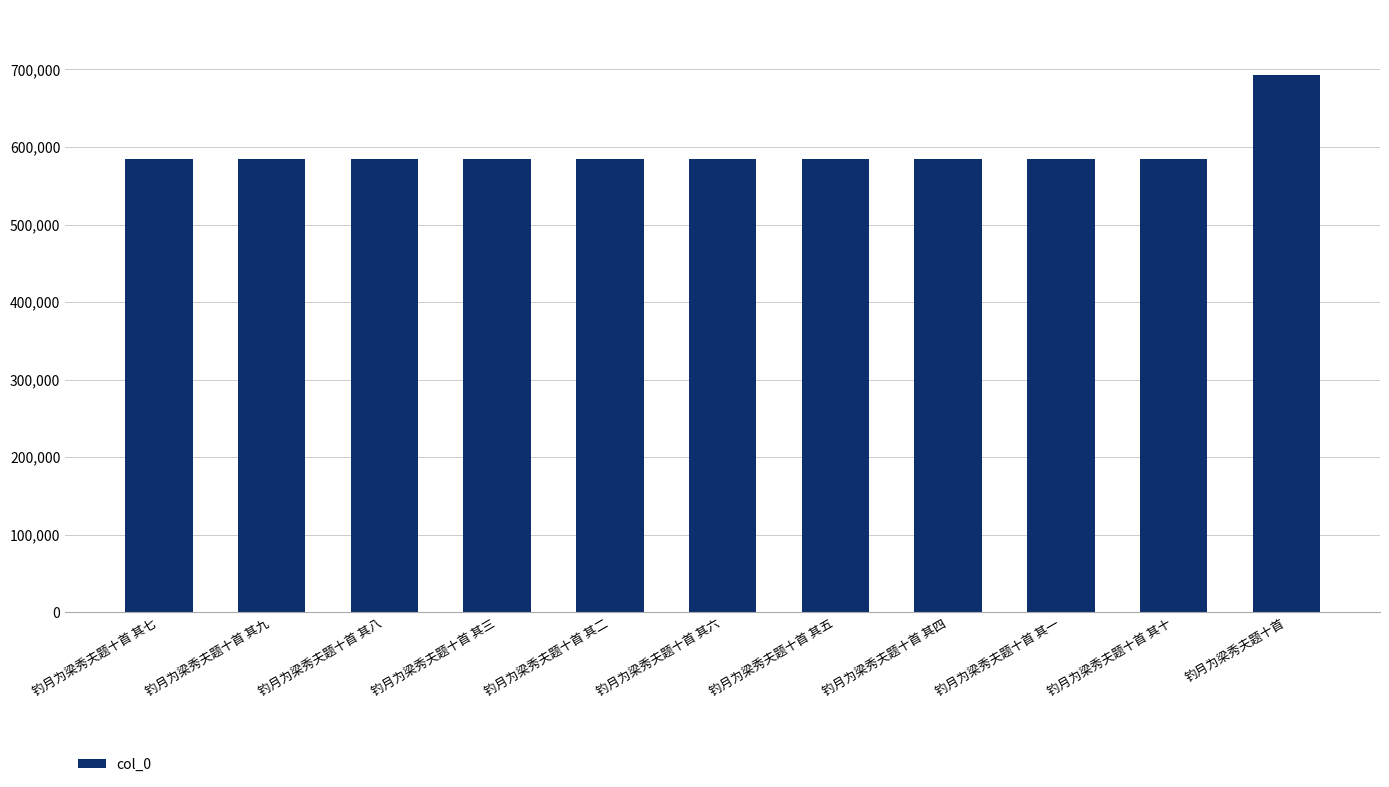

The value at 钓月为梁秀夫题十首 其三 is 584947. True or false?

True